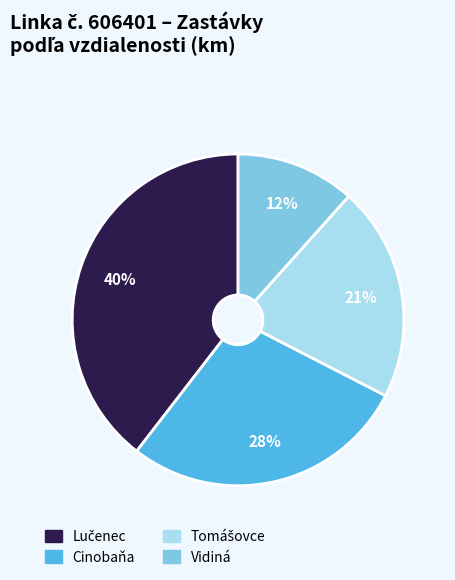

To the nearest percent, what is the difference between the largest and smallest slice percentages?

28%